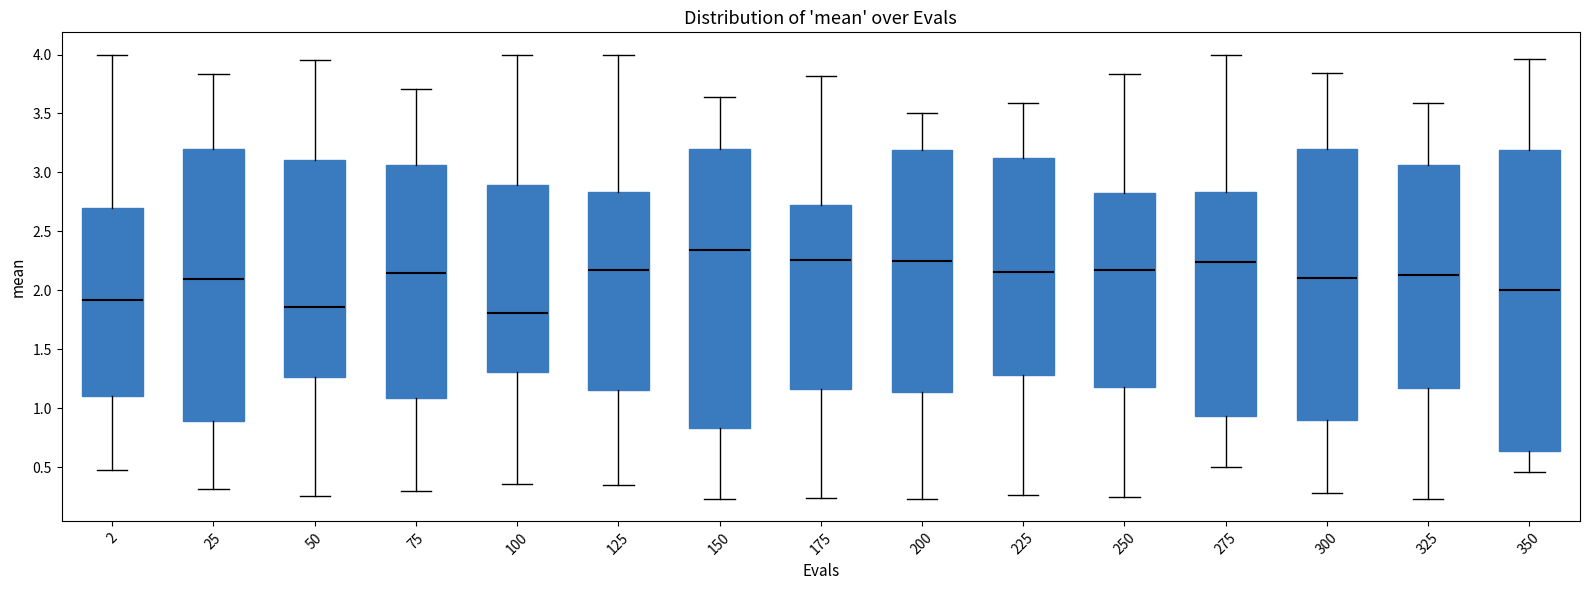

Which box is the tallest, from its lower edge to its upper edge?

350